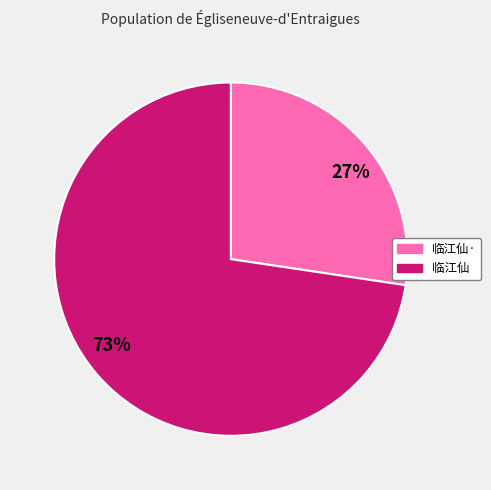

Is the sum of 临江仙· and 临江仙 greater than half?

Yes